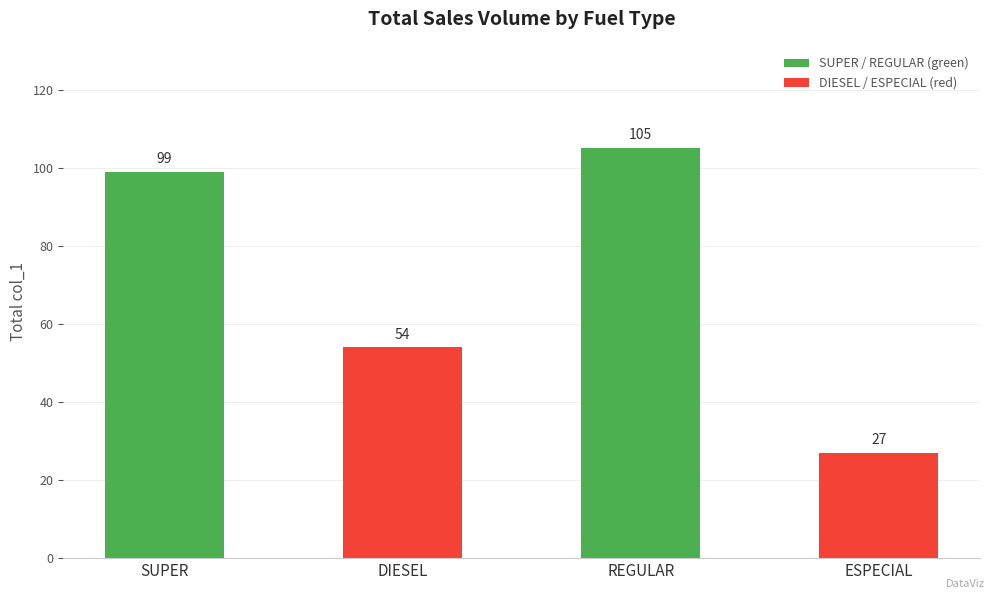

What is the change in value from SUPER to REGULAR?

+6